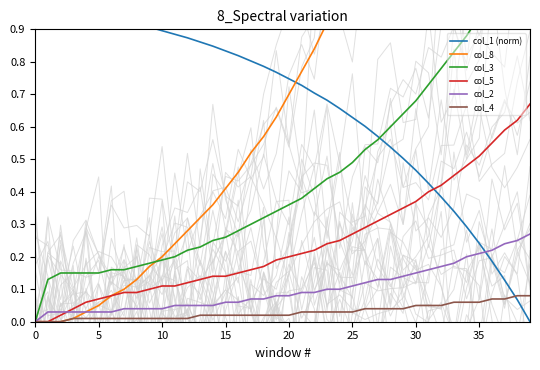

Which series changed the most between 13 and 32?

col_8